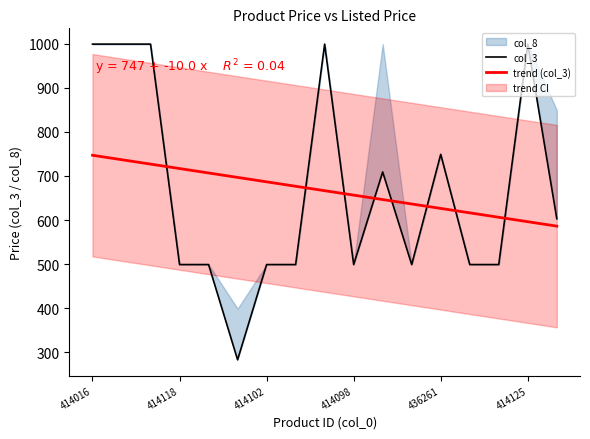

Is it true that trend (col_3) equals 284.3 at 414098?

False